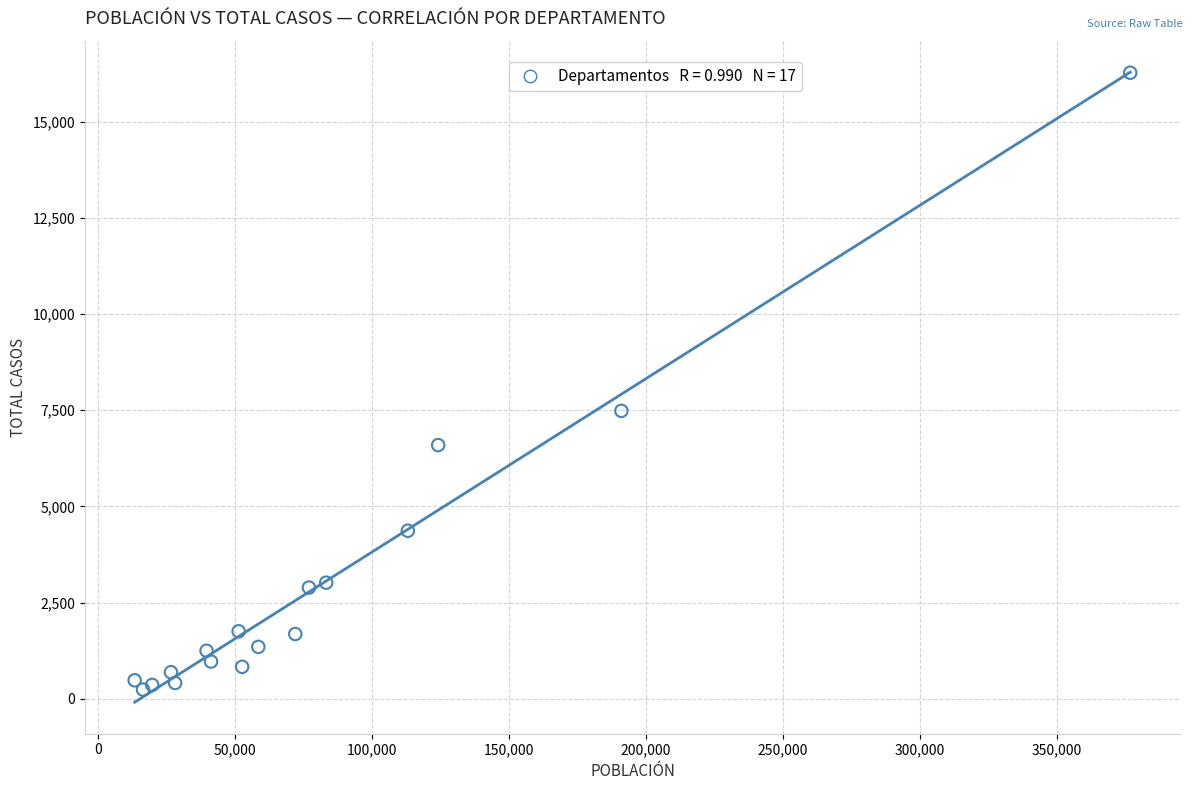

What Y value in the scatter plot is closest to 8257?

7485